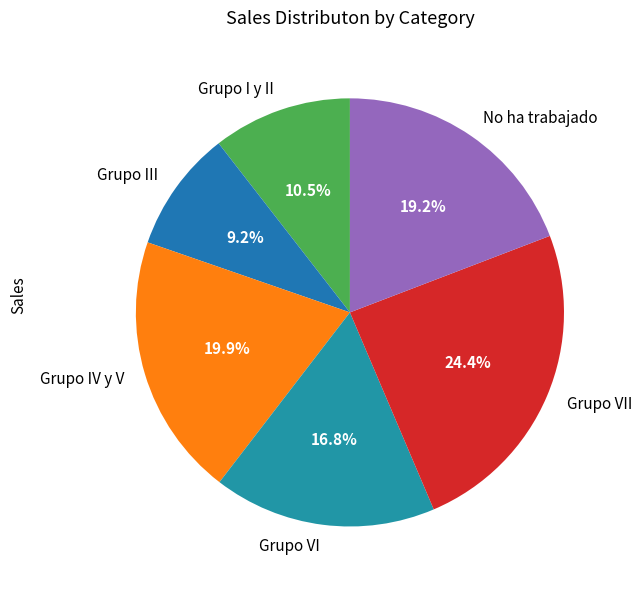

Rank the categories by value from highest to lowest.

Grupo VII, Grupo IV y V, No ha trabajado, Grupo VI, Grupo I y II, Grupo III